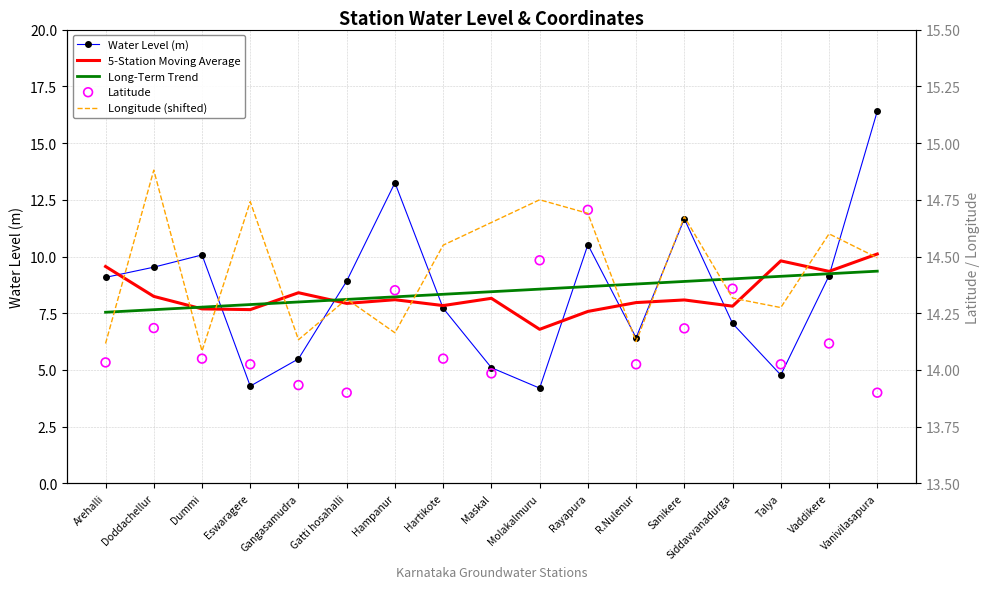

What is the total value across all series at Eswaragere?

48.6